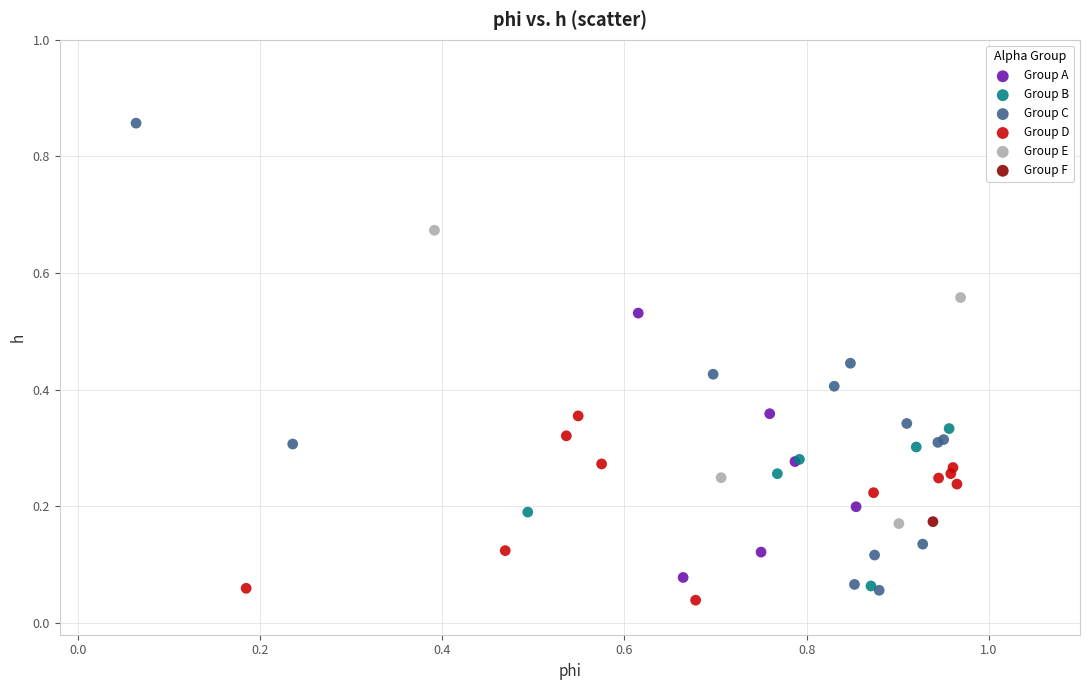

What are all the series names shown in the legend?

Group A, Group B, Group C, Group D, Group E, Group F